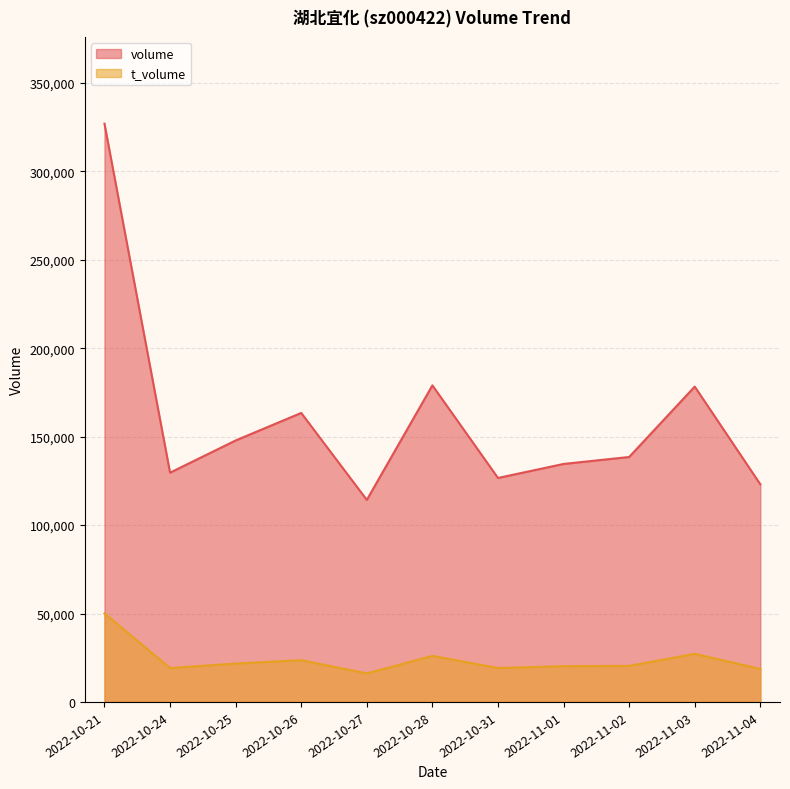

What is the total value across all series at 2022-10-24?

148809